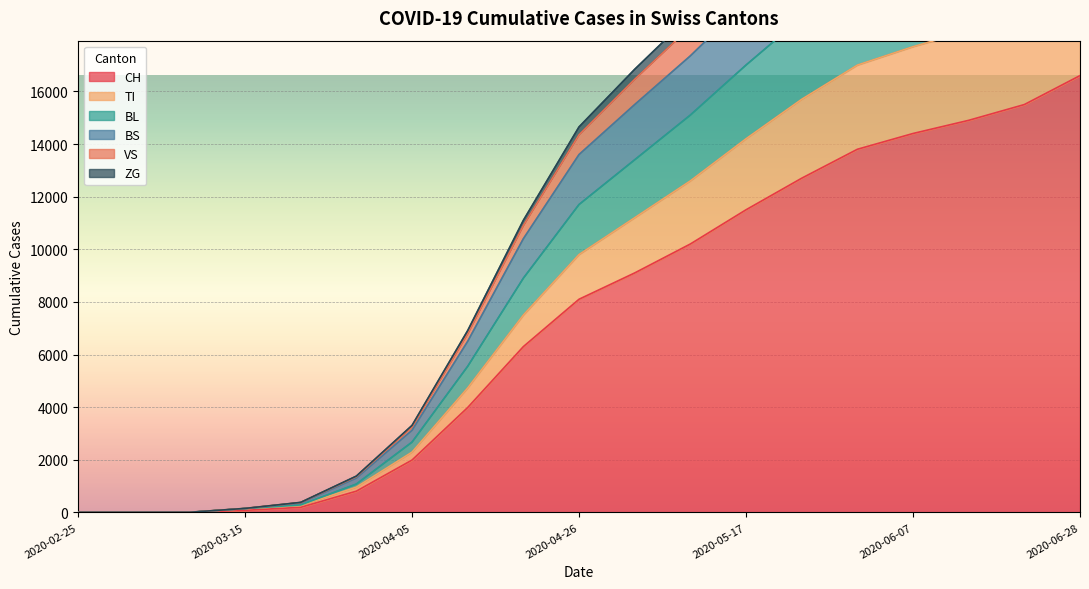

How many lines are shown in the chart?

6